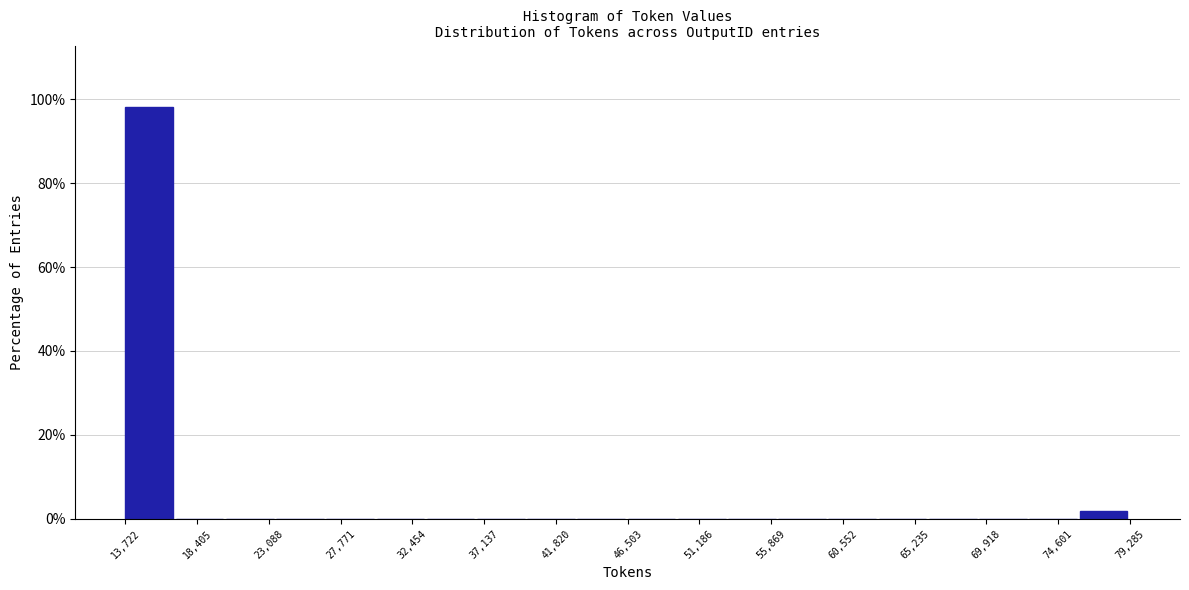

Reading left to right, transcribe this chart: for each bar, give the range it covers on the x-axis and its height. Neither the bar edges nor the heights are printed on the chart, so give them approximately, as read against the axes.

13500 to 17000: 98
17000 to 20500: 0
20500 to 23500: 0
23500 to 27000: 0
27000 to 30000: 0
30000 to 33500: 0
33500 to 36500: 0
36500 to 40000: 0
40000 to 43000: 0
43000 to 46500: 0
46500 to 50000: 0
50000 to 53000: 0
53000 to 56500: 0
56500 to 59500: 0
59500 to 63000: 0
63000 to 66000: 0
66000 to 69500: 0
69500 to 72500: 0
72500 to 76000: 0
76000 to 79500: under 2